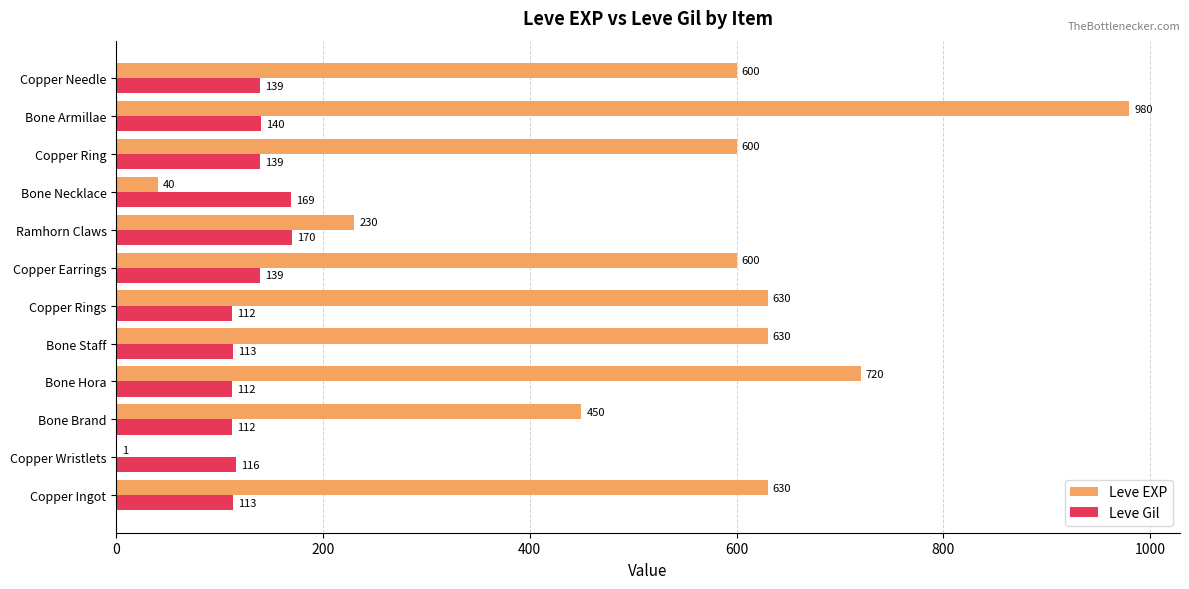

Which series has the largest total across all categories?

Leve EXP